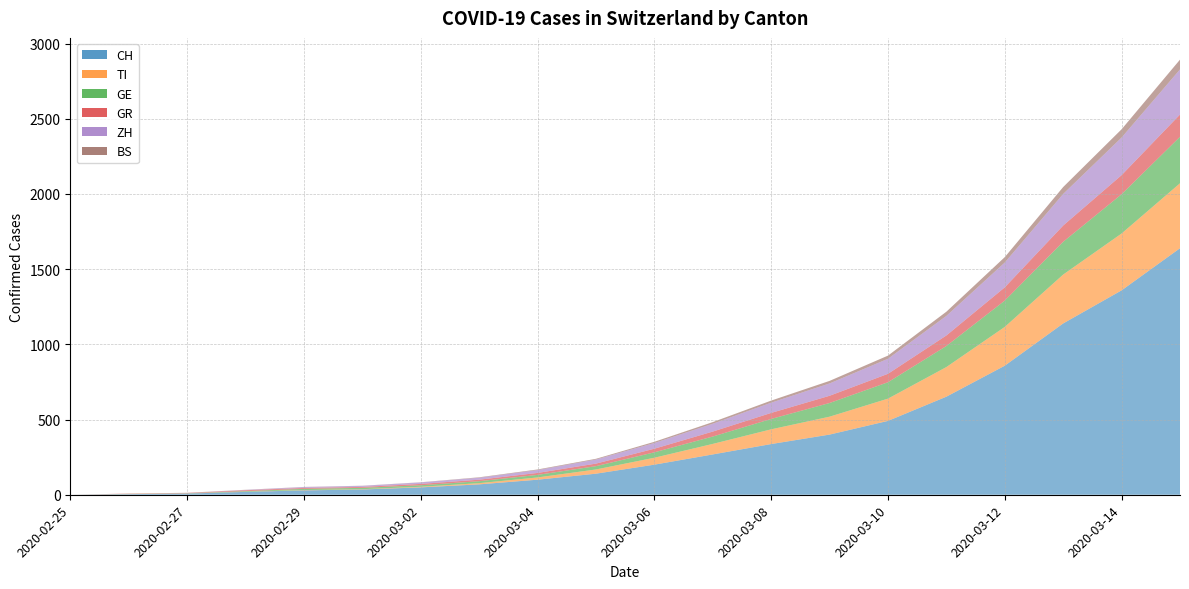

Reading left to right, extract all data points from this chart.

CH: 2020-02-25=0	2020-02-26=4	2020-02-27=8	2020-02-28=19	2020-02-29=29	2020-03-01=35	2020-03-02=49	2020-03-03=69	2020-03-04=100	2020-03-05=140	2020-03-06=200	2020-03-07=268	2020-03-08=337	2020-03-09=400	2020-03-10=491	2020-03-11=652	2020-03-12=858	2020-03-13=1139	2020-03-14=1359	2020-03-15=1639
TI: 2020-02-25=0	2020-02-26=1	2020-02-27=1	2020-02-28=1	2020-02-29=2	2020-03-01=2	2020-03-02=4	2020-03-03=8	2020-03-04=15	2020-03-05=28	2020-03-06=46	2020-03-07=70	2020-03-08=98	2020-03-09=119	2020-03-10=148	2020-03-11=197	2020-03-12=258	2020-03-13=325	2020-03-14=378	2020-03-15=432
GE: 2020-02-25=0	2020-02-26=1	2020-02-27=1	2020-02-28=4	2020-02-29=8	2020-03-01=9	2020-03-02=10	2020-03-03=13	2020-03-04=17	2020-03-05=22	2020-03-06=36	2020-03-07=49	2020-03-08=69	2020-03-09=91	2020-03-10=109	2020-03-11=140	2020-03-12=175	2020-03-13=218	2020-03-14=261	2020-03-15=309
GR: 2020-02-25=0	2020-02-26=2	2020-02-27=2	2020-02-28=6	2020-02-29=6	2020-03-01=6	2020-03-02=9	2020-03-03=10	2020-03-04=13	2020-03-05=17	2020-03-06=24	2020-03-07=33	2020-03-08=40	2020-03-09=48	2020-03-10=56	2020-03-11=70	2020-03-12=88	2020-03-13=108	2020-03-14=127	2020-03-15=148
ZH: 2020-02-25=0	2020-02-26=0	2020-02-27=0	2020-02-28=2	2020-02-29=6	2020-03-01=7	2020-03-02=10	2020-03-03=13	2020-03-04=19	2020-03-05=27	2020-03-06=38	2020-03-07=52	2020-03-08=68	2020-03-09=82	2020-03-10=100	2020-03-11=130	2020-03-12=165	2020-03-13=210	2020-03-14=250	2020-03-15=300
BS: 2020-02-25=0	2020-02-26=0	2020-02-27=1	2020-02-28=1	2020-02-29=1	2020-03-01=1	2020-03-02=1	2020-03-03=3	2020-03-04=4	2020-03-05=5	2020-03-06=8	2020-03-07=11	2020-03-08=14	2020-03-09=17	2020-03-10=21	2020-03-11=28	2020-03-12=36	2020-03-13=46	2020-03-14=55	2020-03-15=65